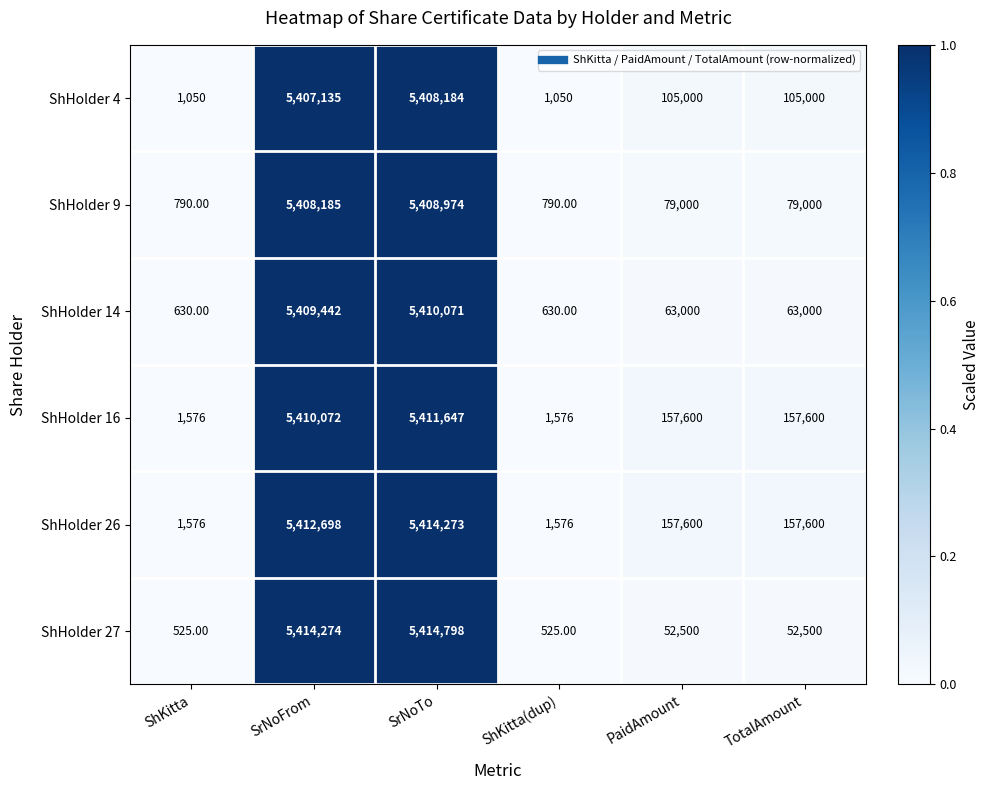

What is the difference between the maximum and second lowest values in the ShHolder 9 series?

5408184